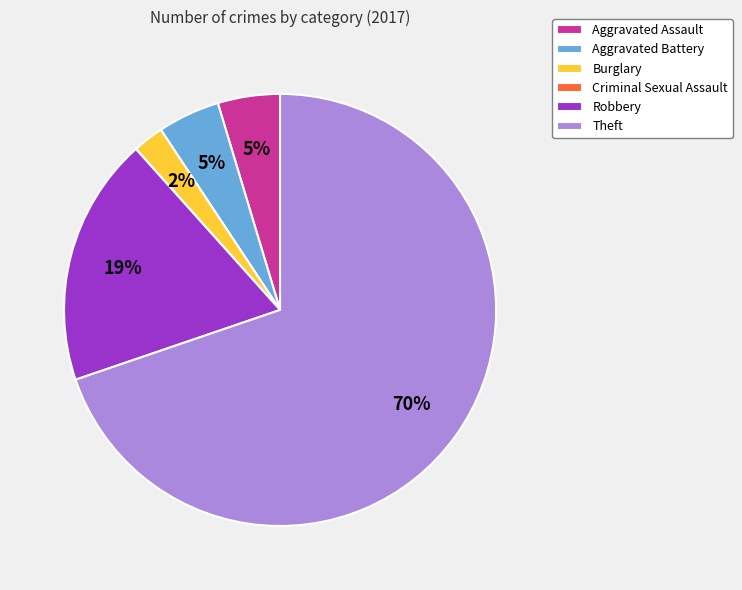

Do Aggravated Assault and Aggravated Battery together represent more than half of the pie?

No